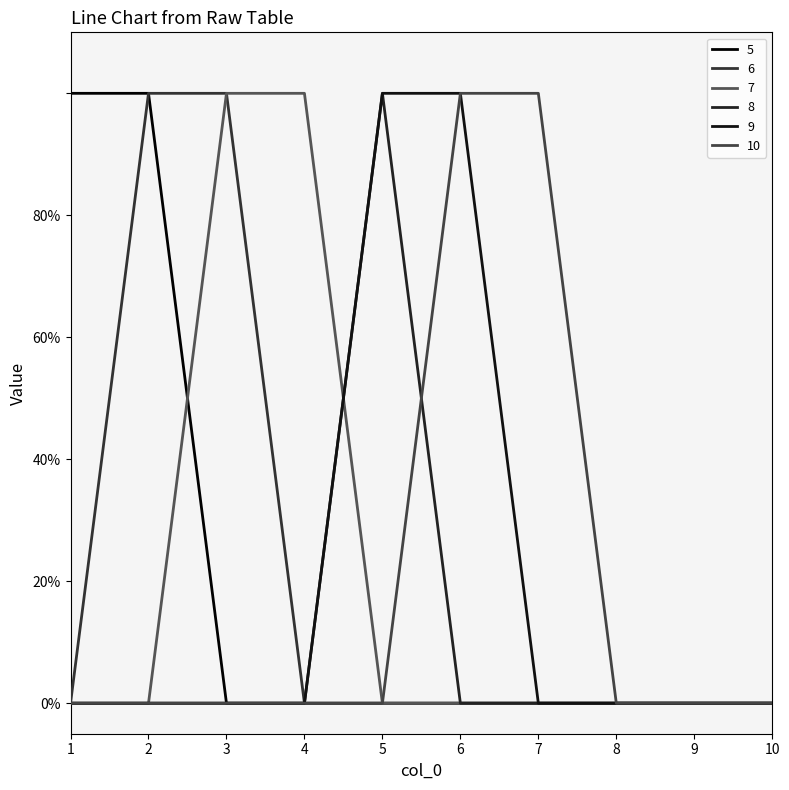

What is the difference between the highest and lowest values at 7?

1